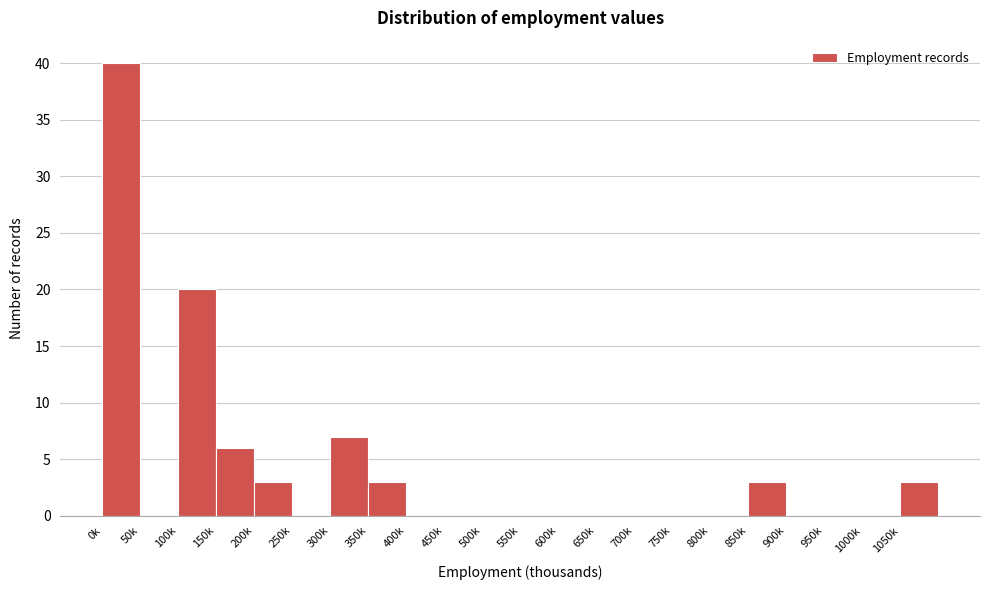

Reading left to right, transcribe all the data shown in this chart.

0k=40	50k=0	100k=20	150k=6	200k=3	250k=0	300k=7	350k=3	400k=0	450k=0	500k=0	550k=0	600k=0	650k=0	700k=0	750k=0	800k=0	850k=3	900k=0	950k=0	1000k=0	1050k=3